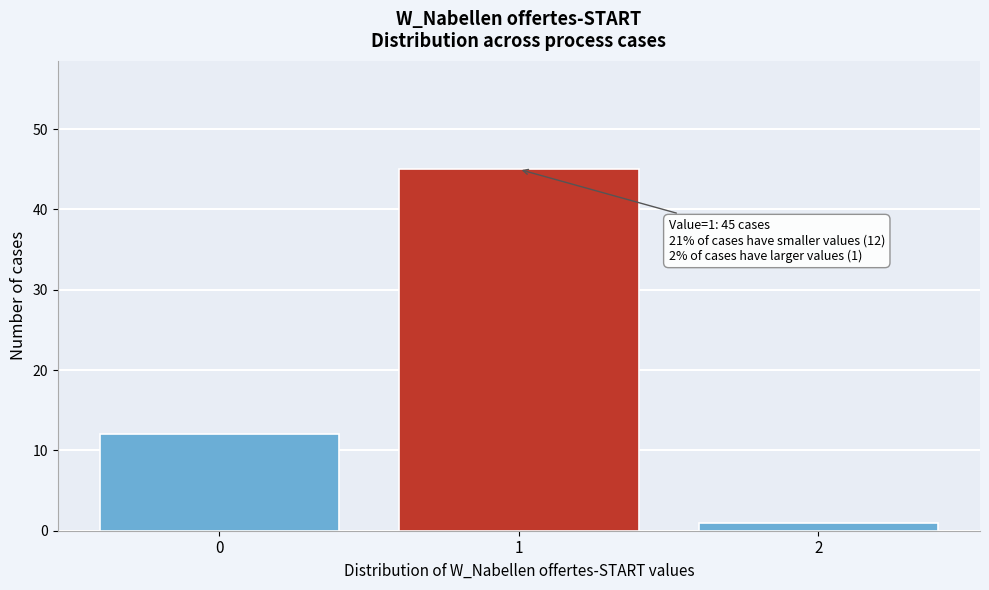

Which range on the x-axis has the tallest bar?

0.5 to 1.5